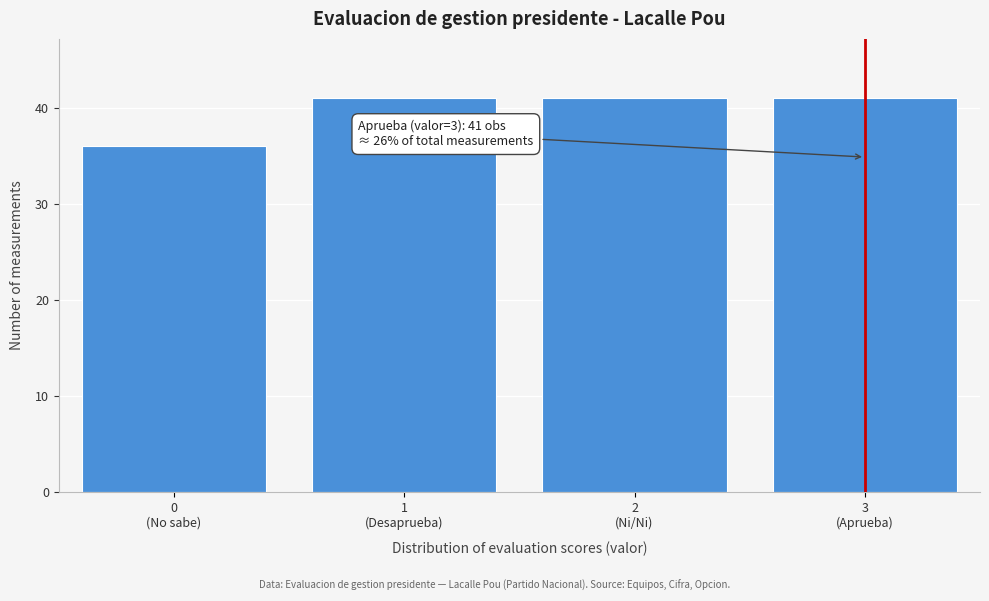

What is the difference between the second highest and minimum values?

5